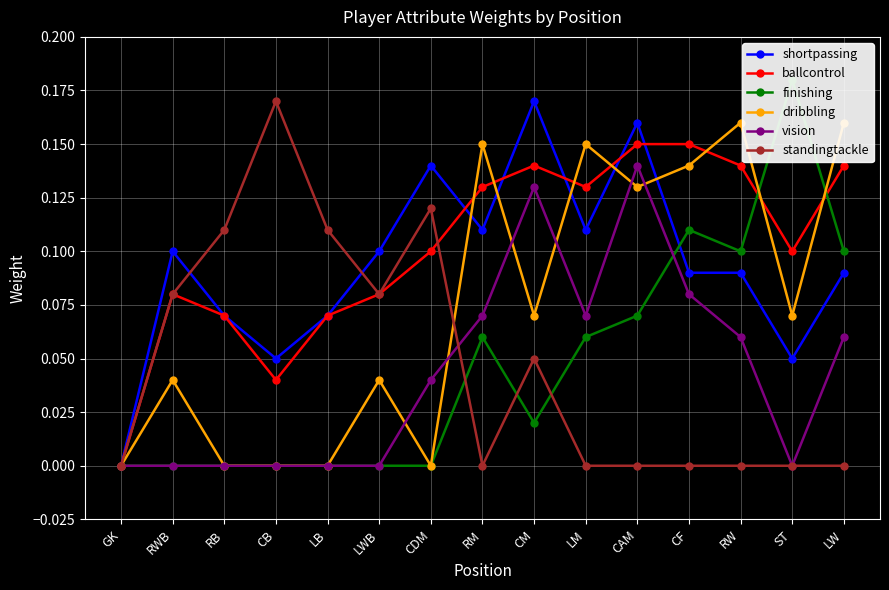

What are all the series names shown in the legend?

shortpassing, ballcontrol, finishing, dribbling, vision, standingtackle